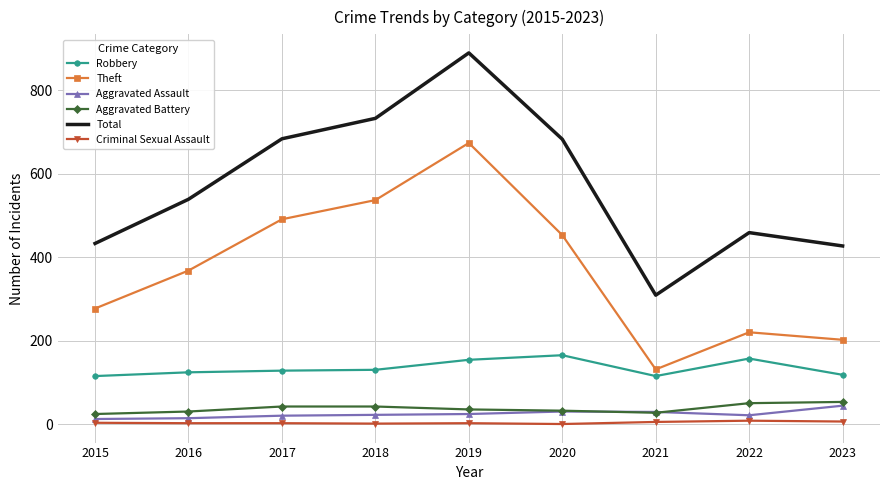

True or false: Total and Criminal Sexual Assault intersect in this chart.

False